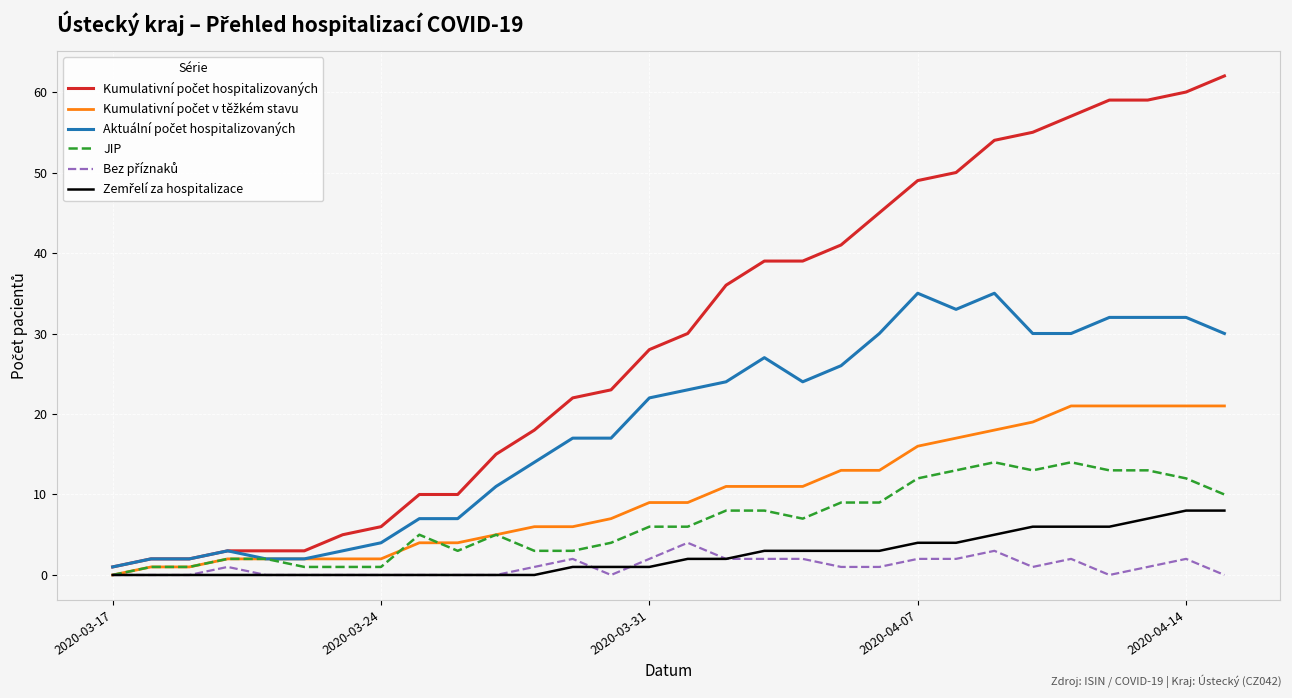

How many lines are shown in the chart?

6